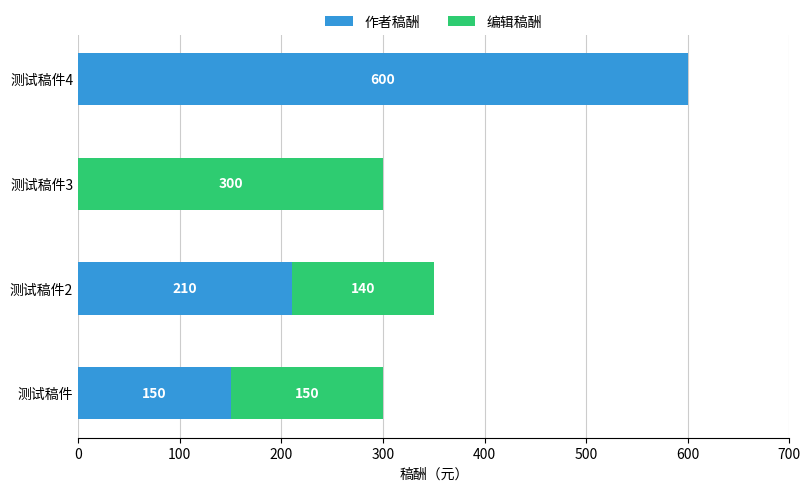

At which label is 作者稿酬 closest to 300?

测试稿件2